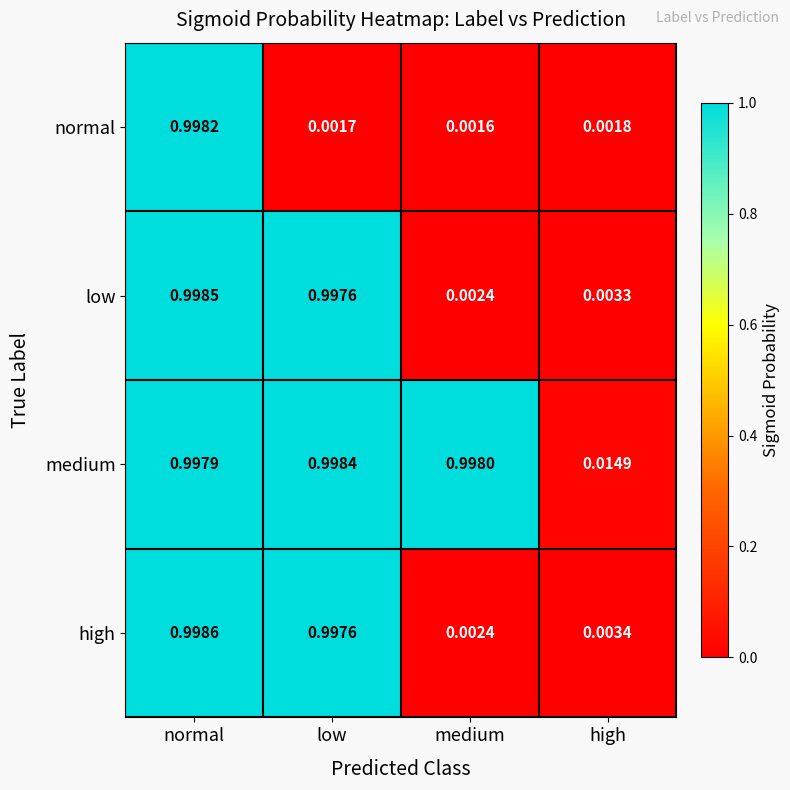

At which label is normal closest to 0?

medium